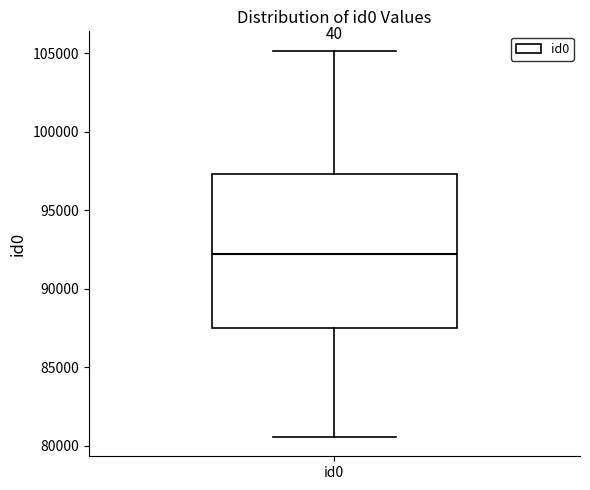

Where does the upper whisker of the box for id0 end on the y-axis? The values are not printed on the chart, so give them approximately, as read against the axis.

105000